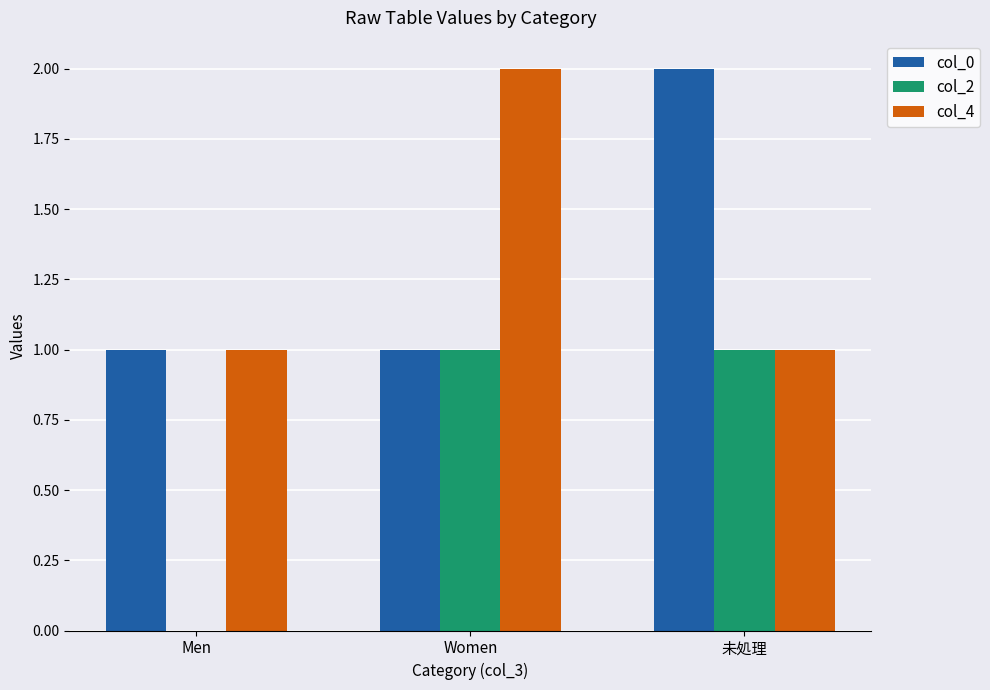

What is the total value across all series at Women?

4